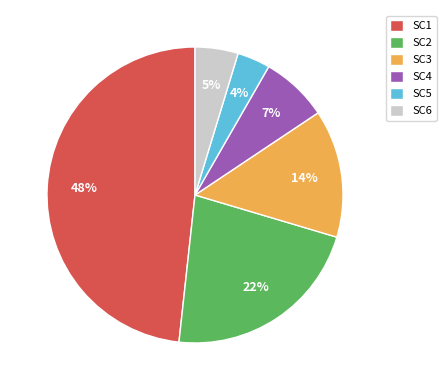

The SC3 slice represents 14% of the pie. True or false?

True